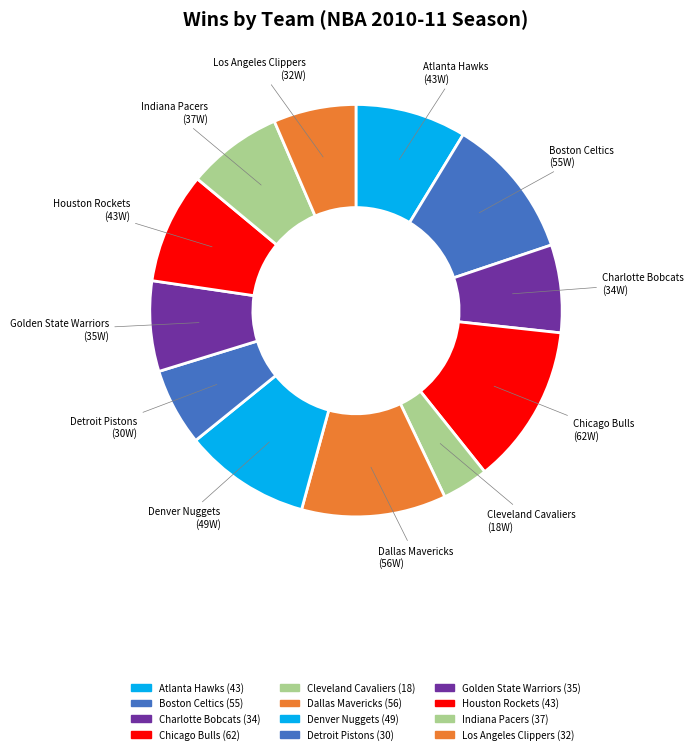

Combined, do Dallas Mavericks and Detroit Pistons account for over 50%?

No